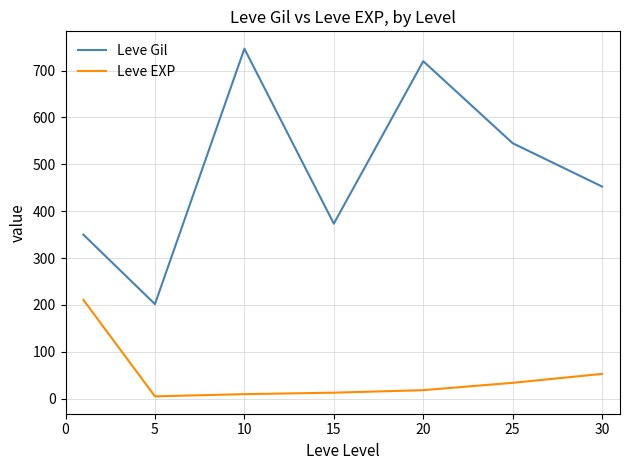

Which series has the widest spread of values?

Leve Gil